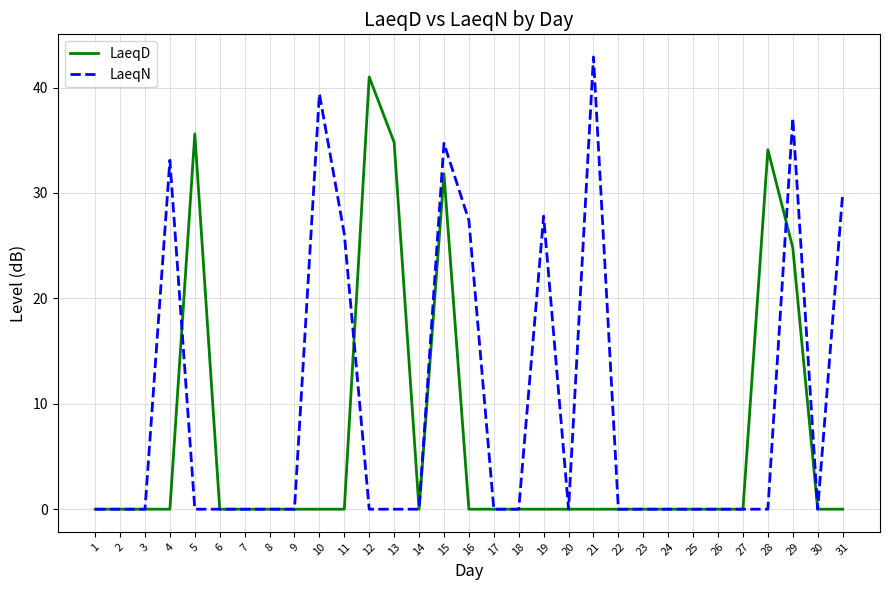

Is it true that LaeqN equals -16.3 at 22?

False